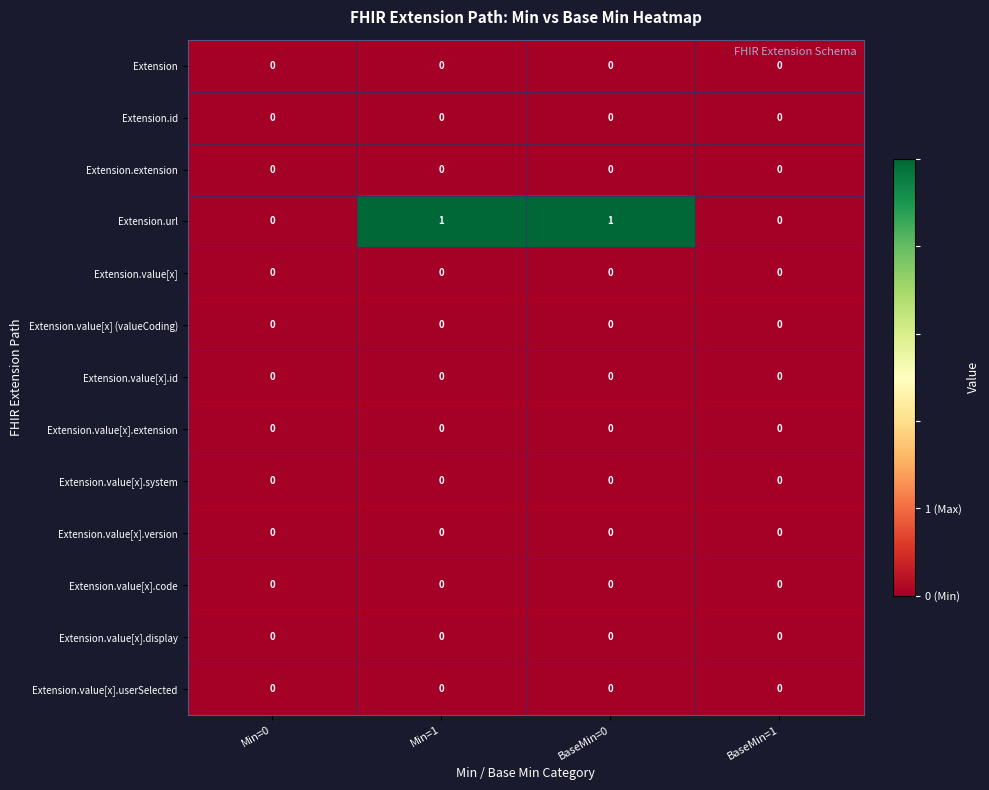

Which series has the largest total across all categories?

Extension.url